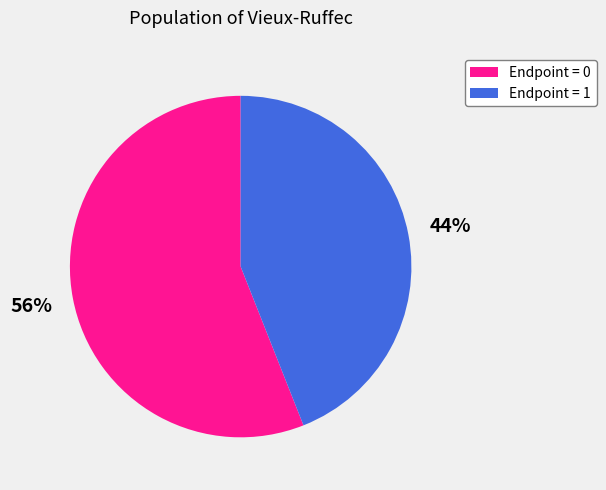

To the nearest percent, what percentage of the pie is Endpoint = 1?

44%